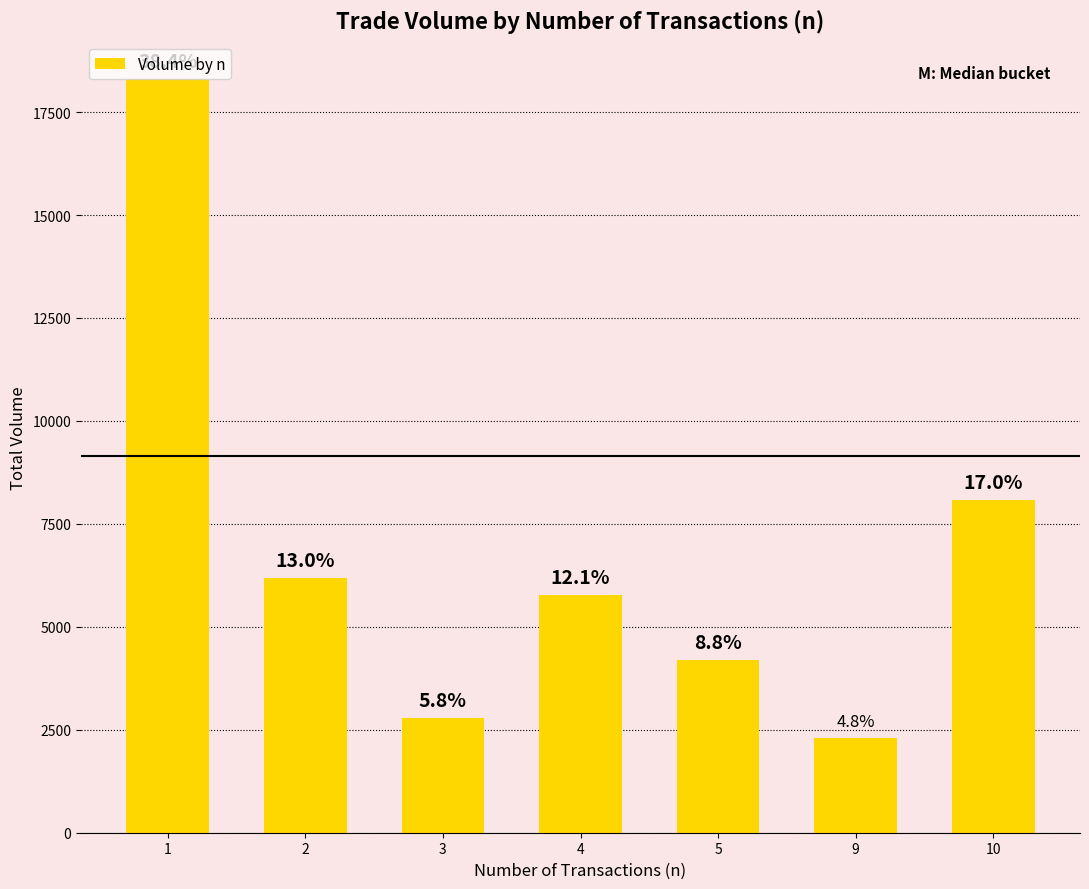

Does the chart contain any negative values?

No